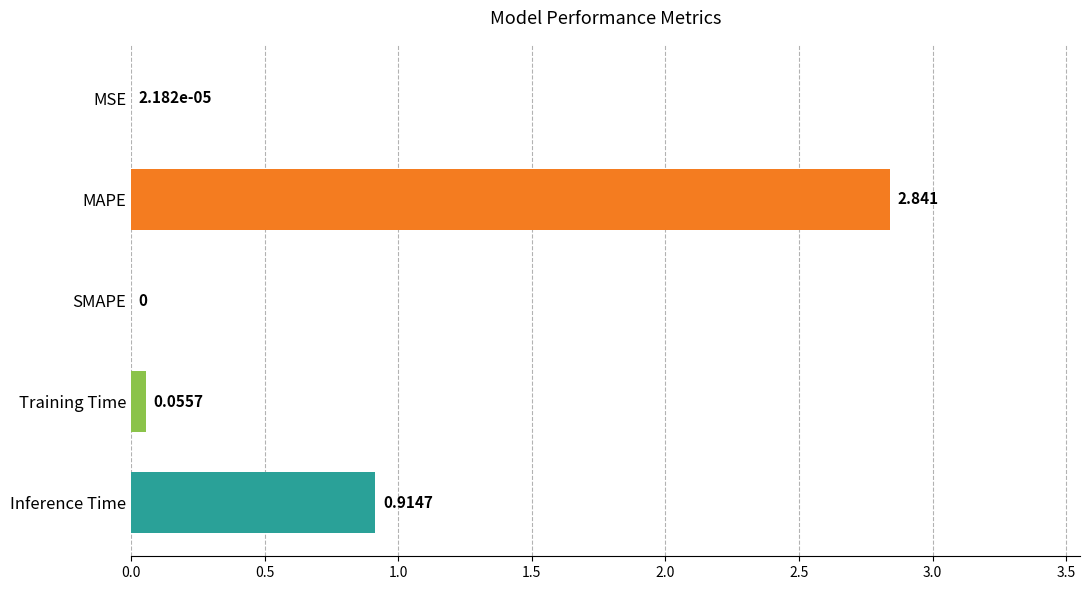

What is the average value?

0.8